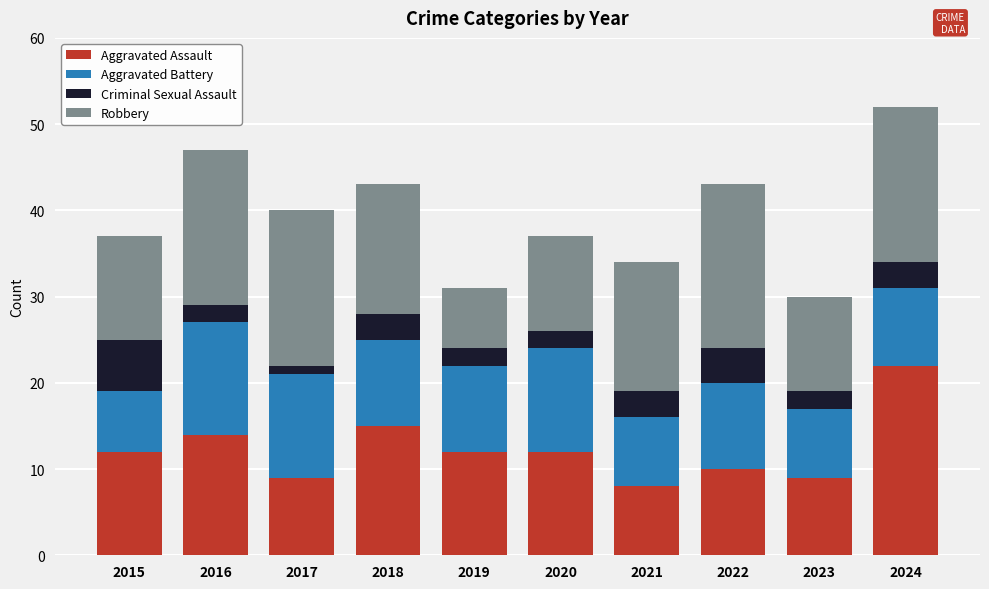

The Aggravated Assault series shows 15 at 2017. True or false?

False